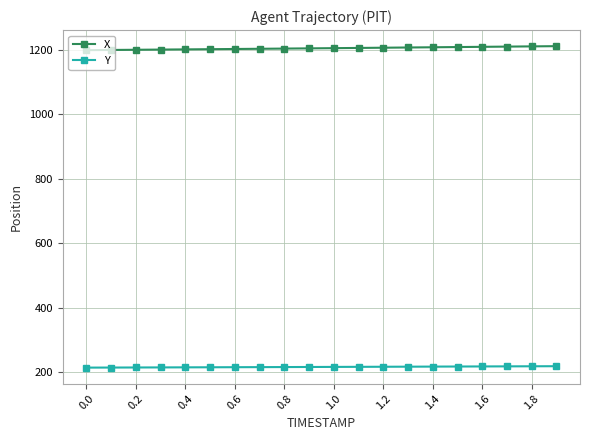

What is the value of the X point at the 19th from the left?

1210.6